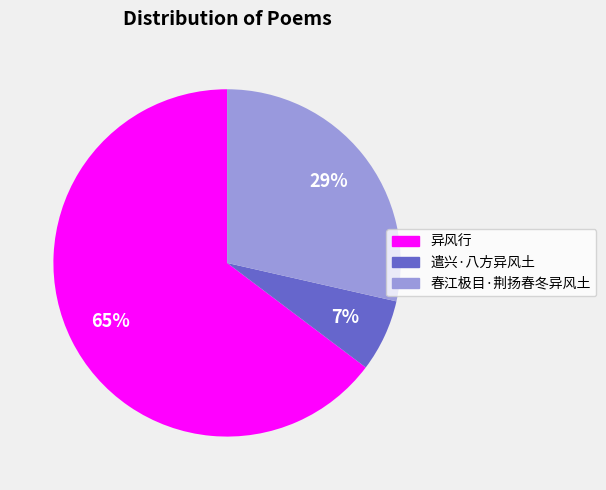

What percentage is the 春江极目·荆扬春冬异风土 slice, to the nearest percent?

29%